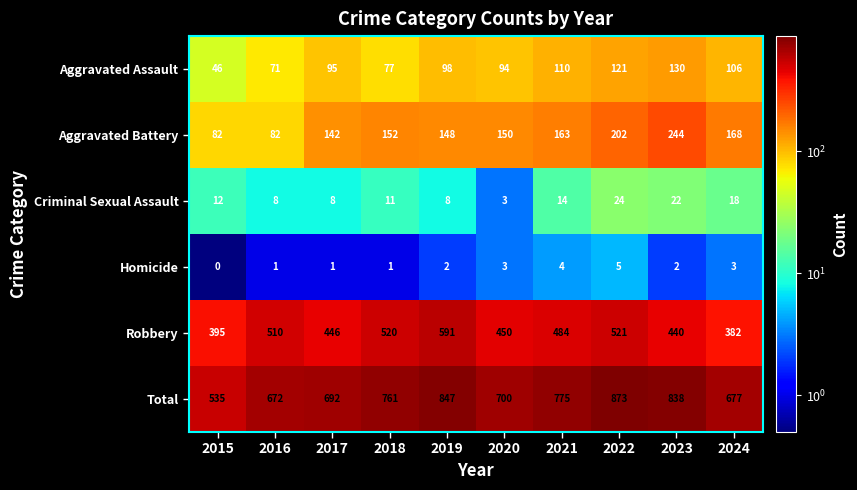

What is the difference between the second highest and minimum values in the Homicide series?

4